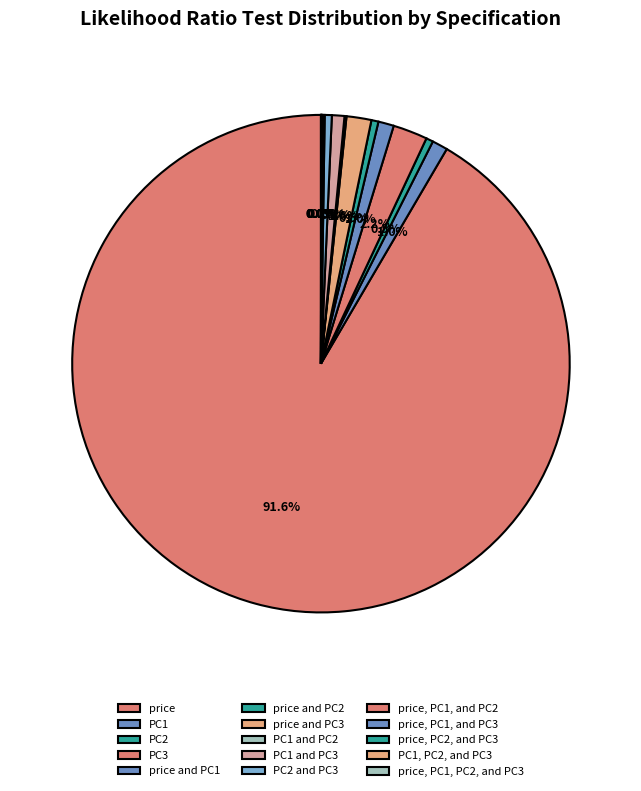

Which category has the biggest portion of the pie?

price